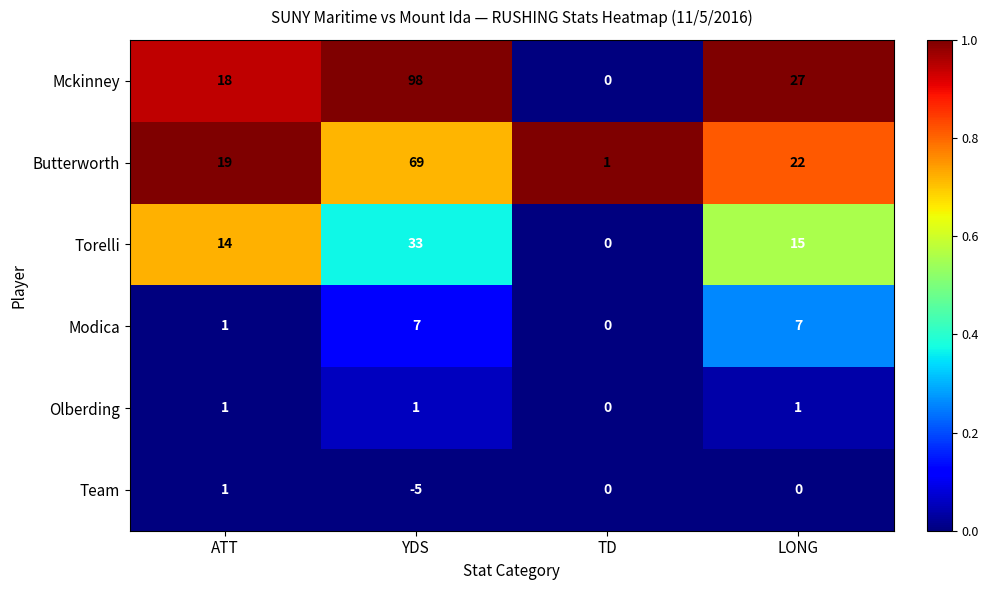

Which label corresponds to the largest value in the chart?

YDS